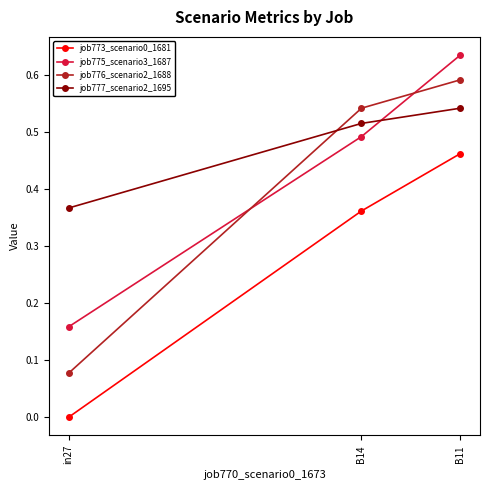

What is the difference between the job775_scenario3_1687 values at in27 and B14?

0.3